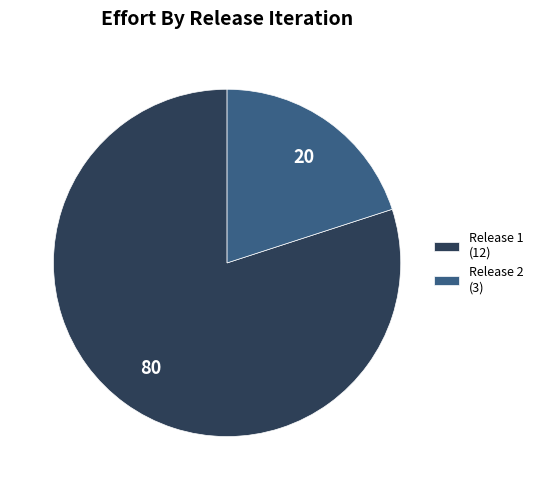

How many segments does this pie chart have?

2